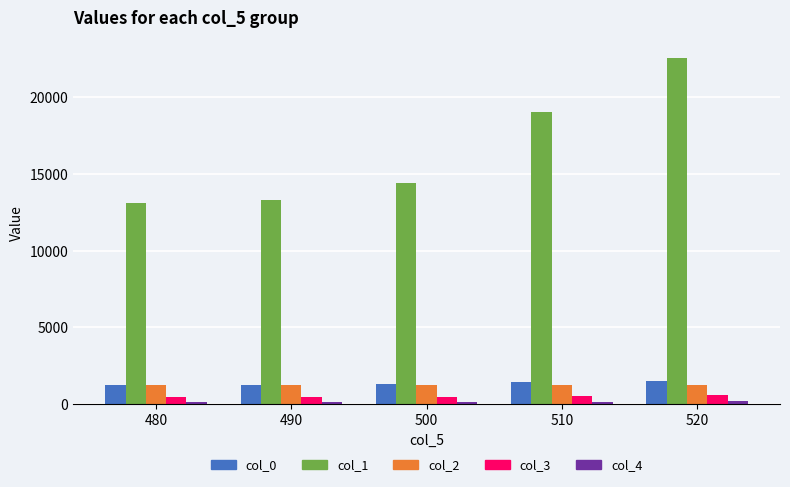

Which category has the lowest value in the col_1 series?

480